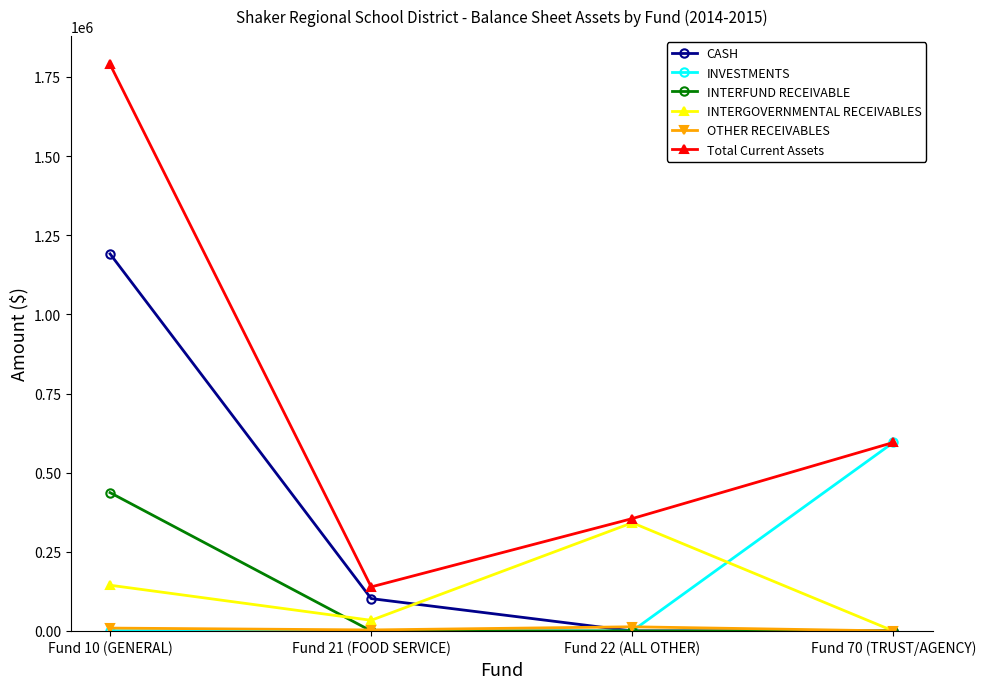

True or false: Total Current Assets and INTERFUND RECEIVABLE intersect in this chart.

False